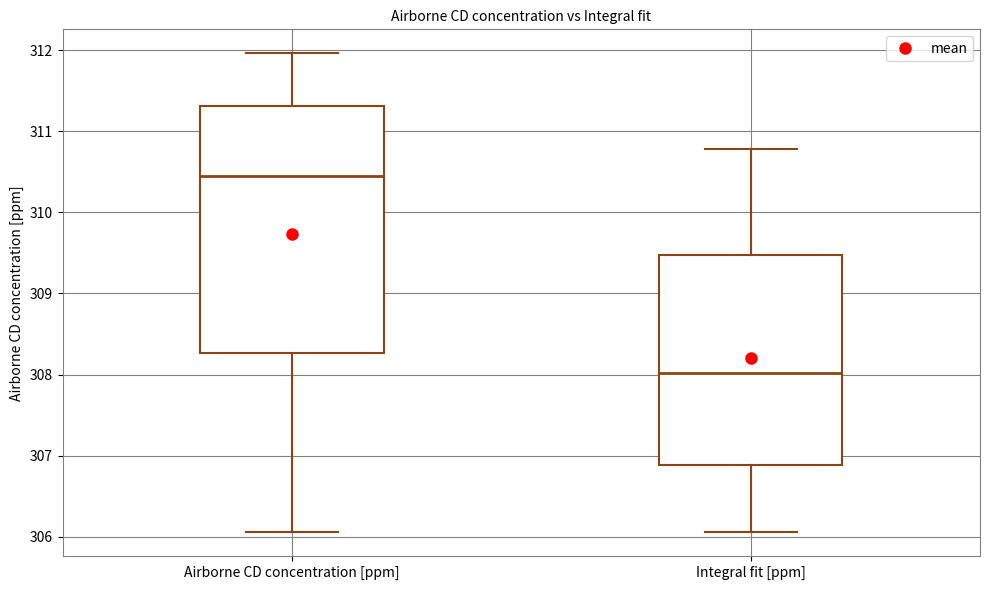

Reading left to right, transcribe this box plot: for each box, give where its median line is, the range the box spans, and where its two whiskers end, as read against the y-axis. The values are not printed on the chart, so give them approximately, as read against the axis.

Airborne CD concentration [ppm]: median 310.5, box 308.3 to 311.3, whiskers 306.1 to 312.0
Integral fit [ppm]: median 308.0, box 306.9 to 309.5, whiskers 306.1 to 310.8